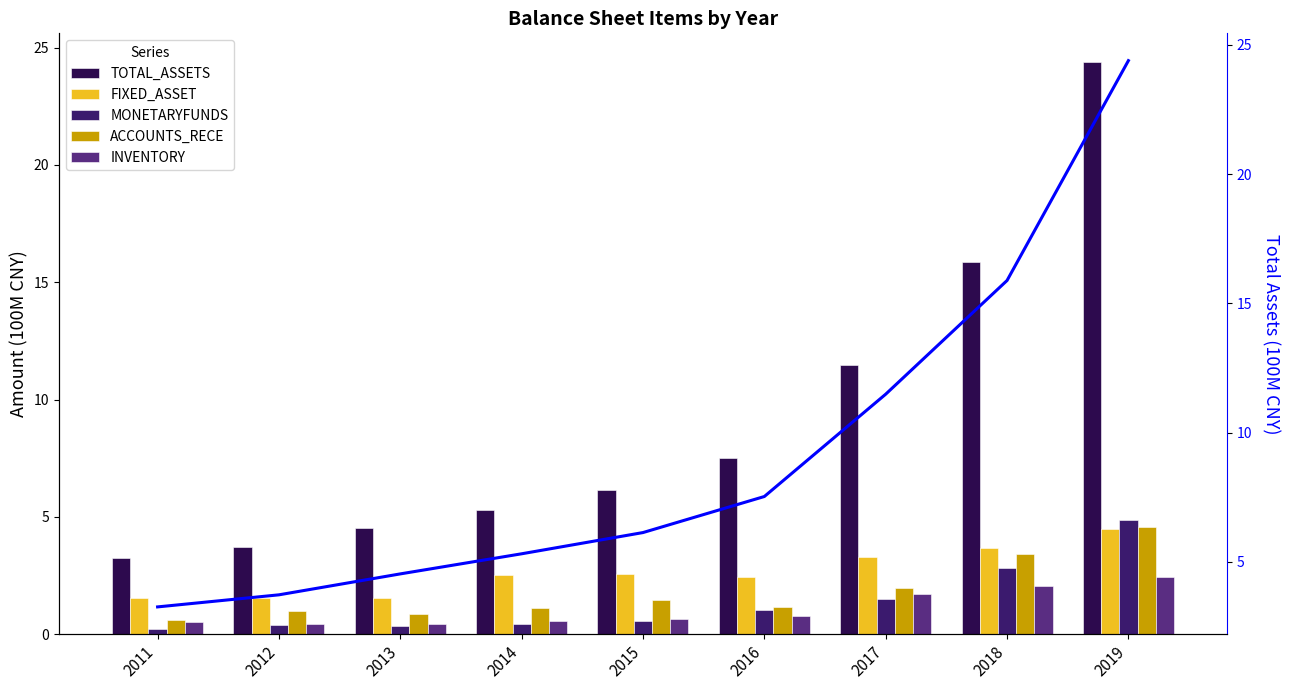

What is the value of the FIXED_ASSET bar at the 4th from the left?

2.5